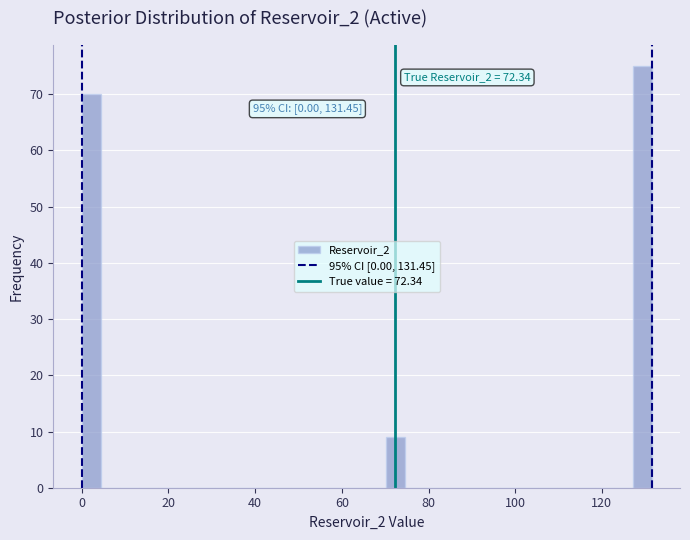

Around what value on the x-axis is the tallest bar? Give the approximate position of its centre, as read against the axis.

130